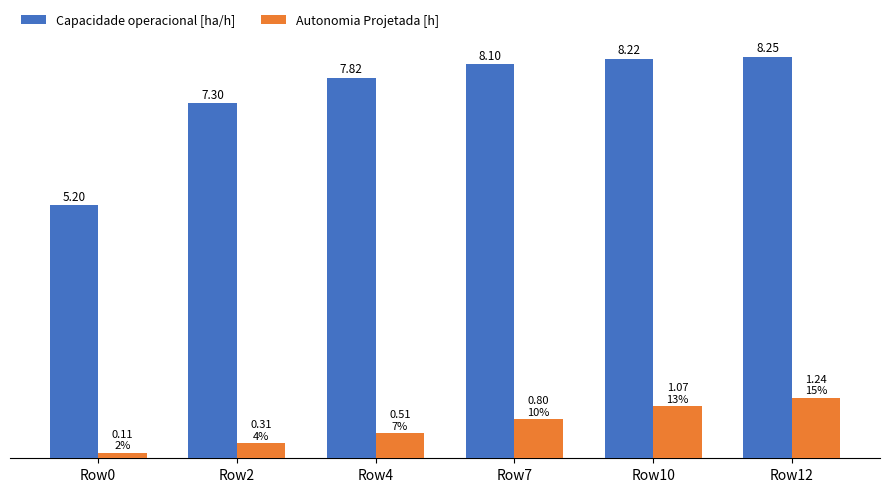

Rank the series by their maximum value, from highest to lowest.

Capacidade operacional [ha/h], Autonomia Projetada [h]